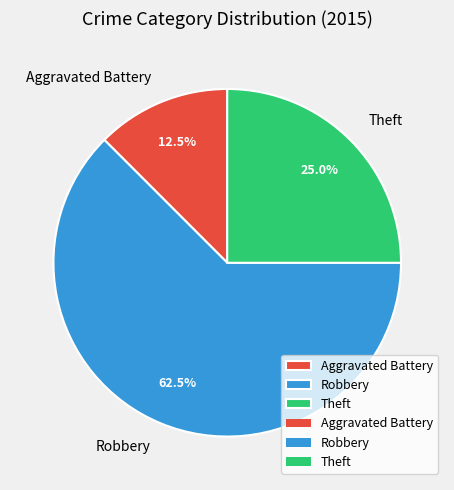

What percentage is the Theft slice, to the nearest percent?

25%